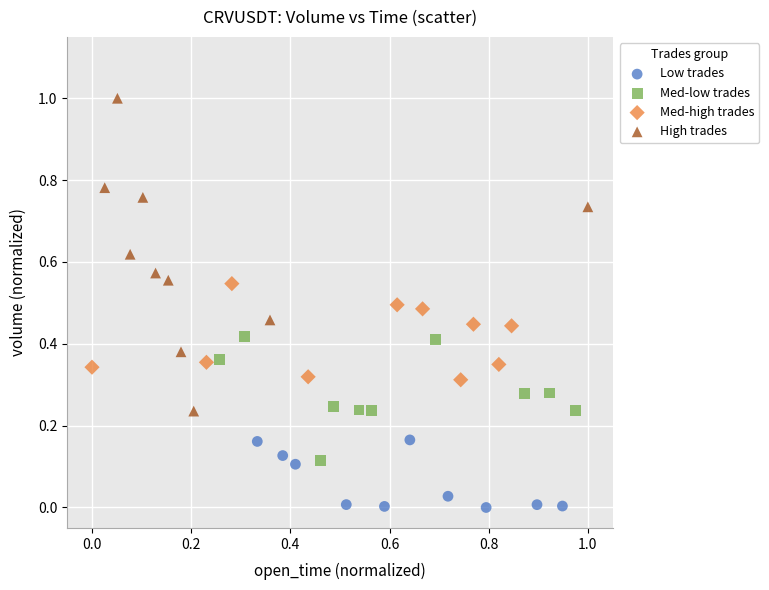

Which series reaches the minimum Y coordinate?

Low trades